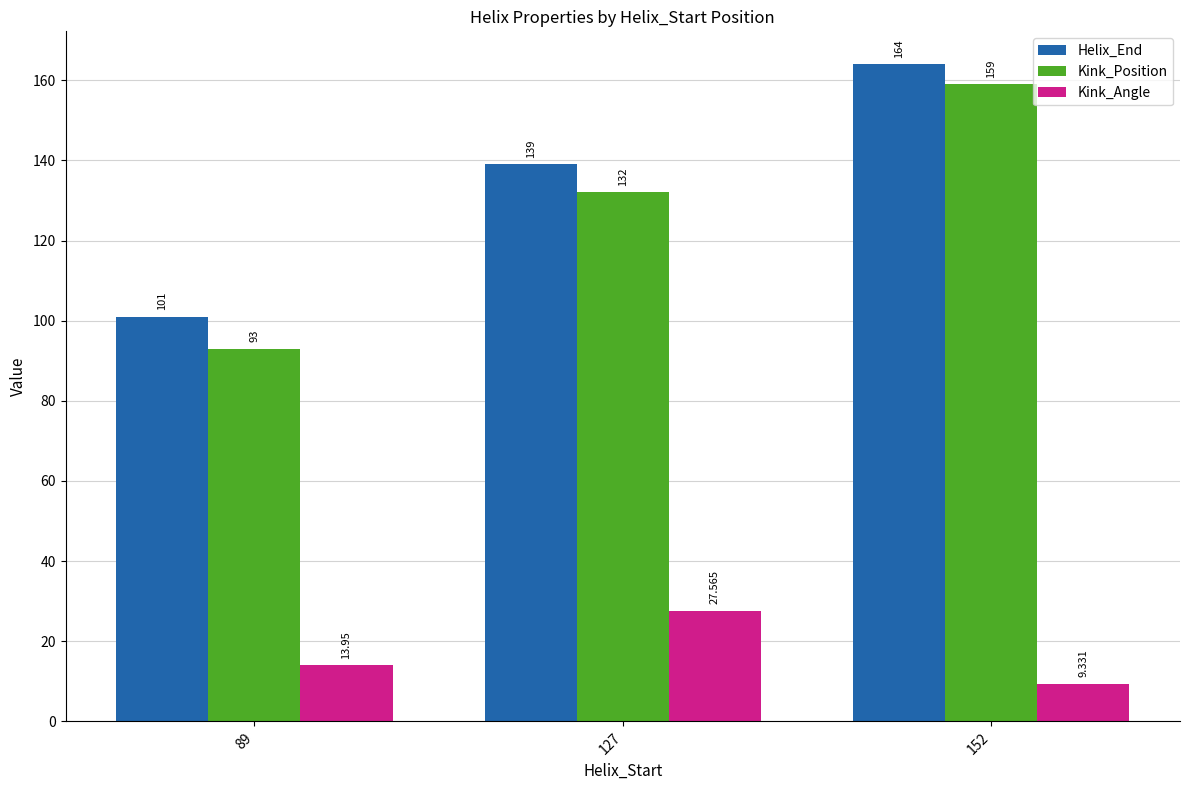

What is the value of the Kink_Position bar at the 2nd from the left?

132.0